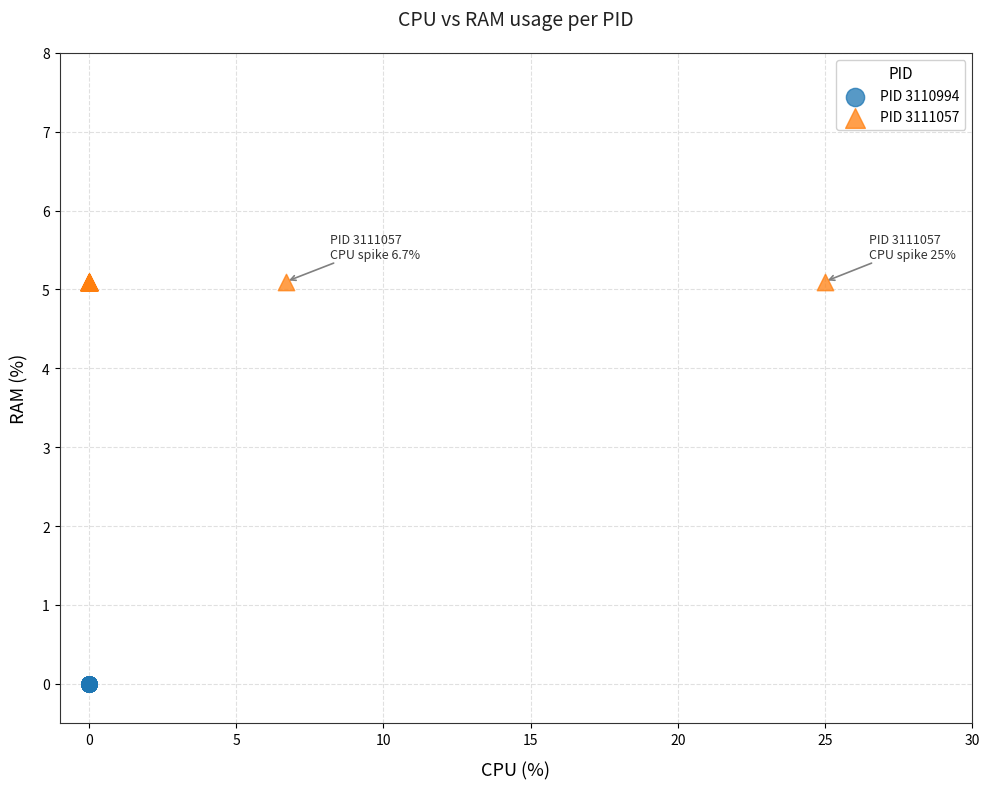

Which series contains the lowest Y value?

PID 3110994